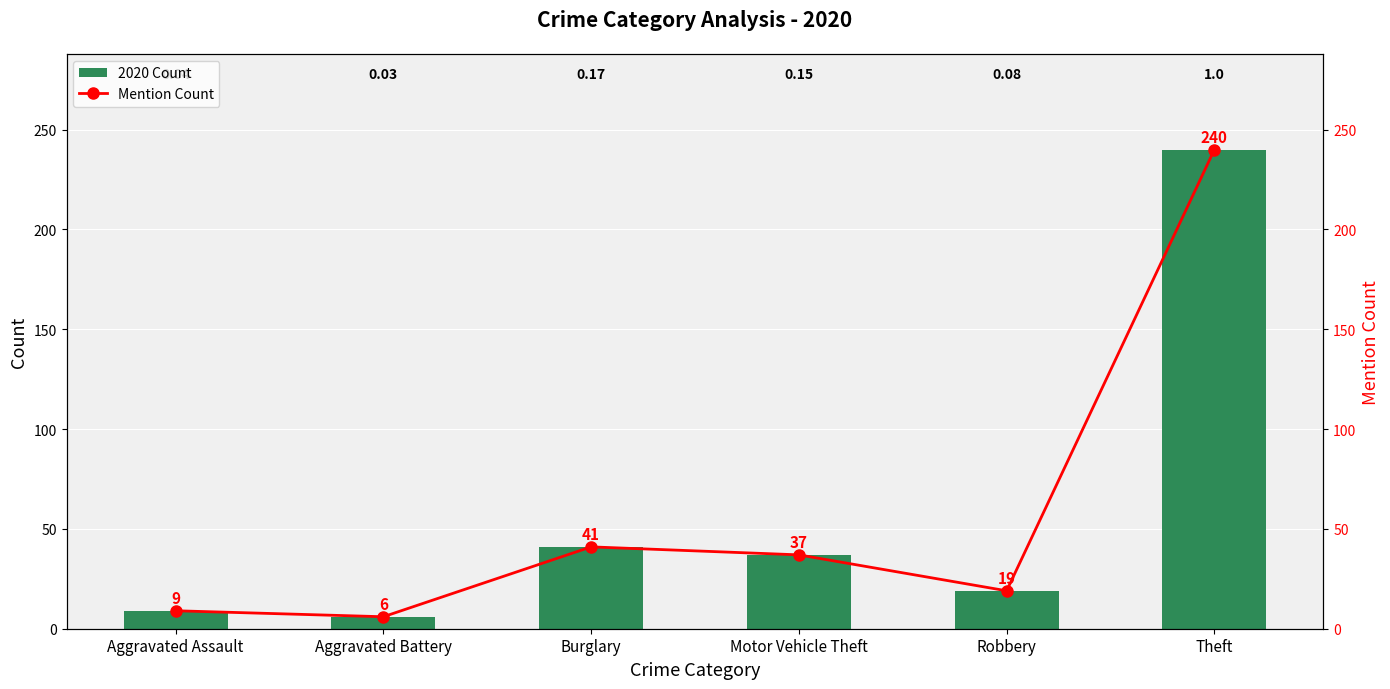

How many data points in 2020 Count are above 37?

2